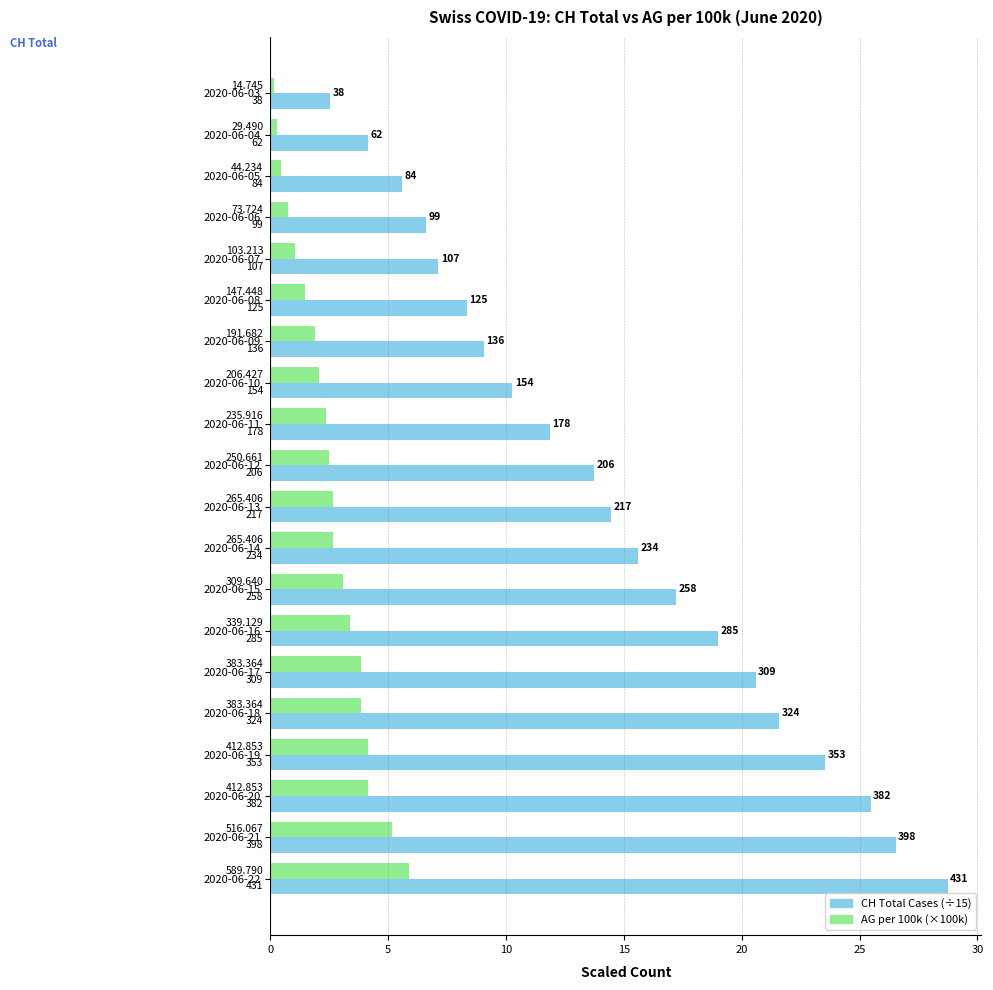

What are all the series names shown in the legend?

CH Total Cases (÷15), AG per 100k (×100k)